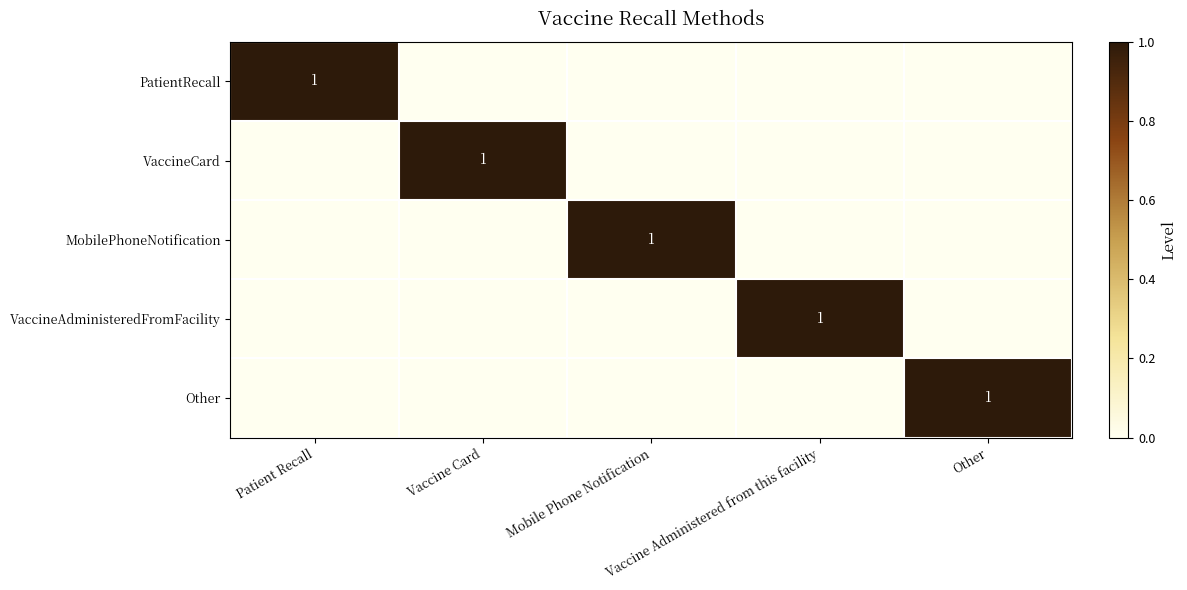

True or false: VaccineAdministeredFromFacility has a value of 1 at Vaccine Administered from this facility.

False